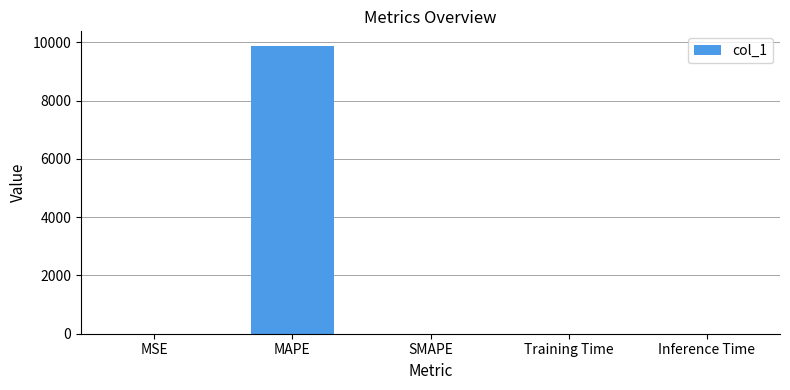

Which has a higher value, MAPE or Training Time?

MAPE